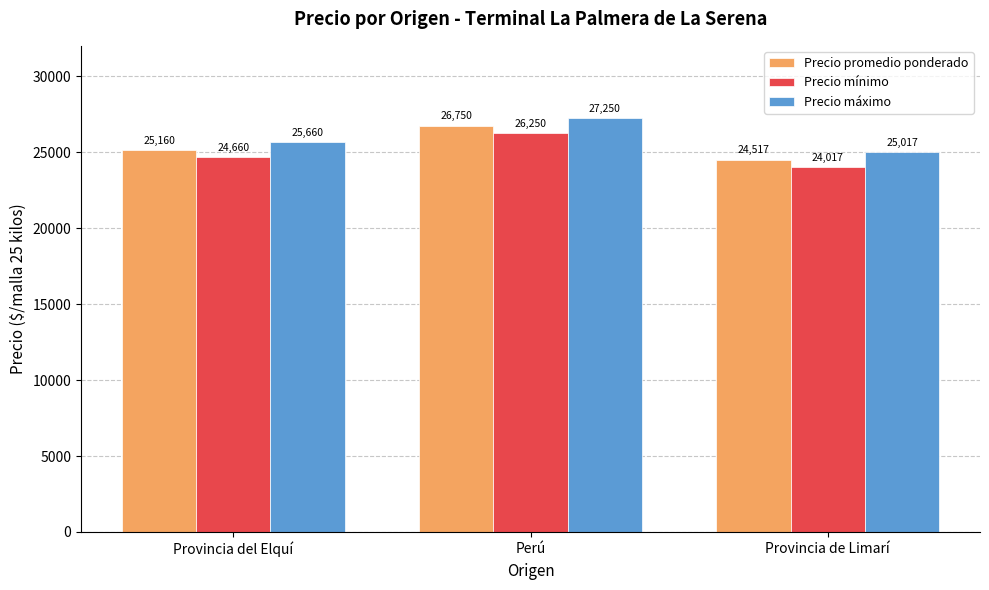

List the series in order of their peak value, lowest first.

Precio mínimo, Precio promedio ponderado, Precio máximo